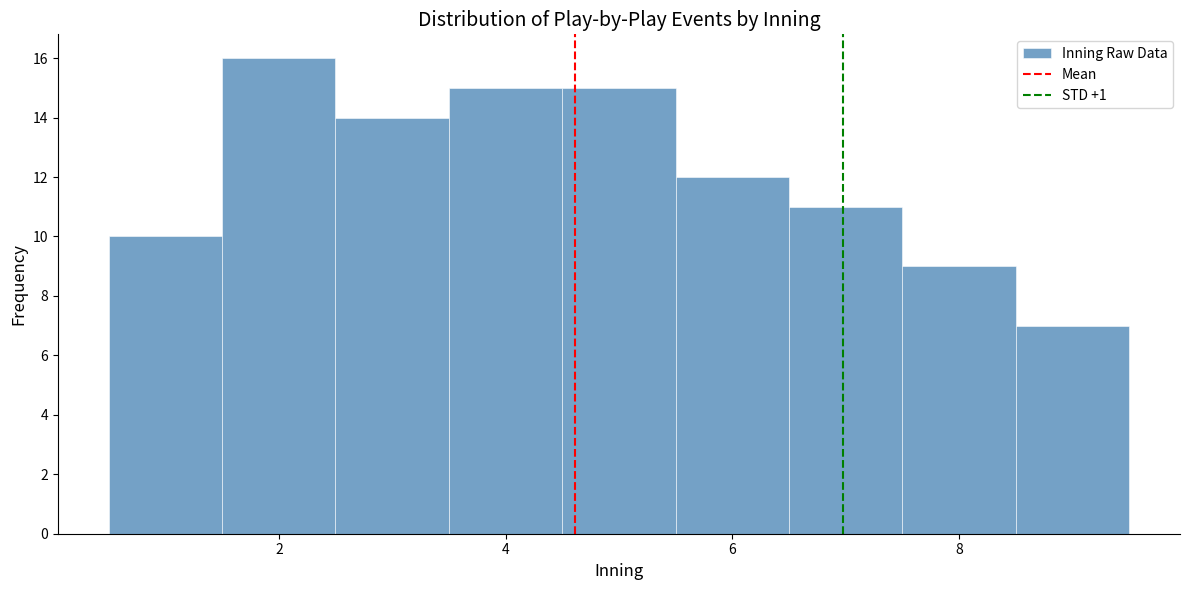

Reading left to right, list every bar in this chart as the range it spans on the x-axis followed by its height. Neither the bar edges nor the heights are printed on the chart, so give them approximately, as read against the axes.

0.5 to 1.5: 10
1.5 to 2.5: 16
2.5 to 3.5: 14
3.5 to 4.5: 15
4.5 to 5.5: 15
5.5 to 6.5: 12
6.5 to 7.5: 11
7.5 to 8.5: 9
8.5 to 9.5: 7